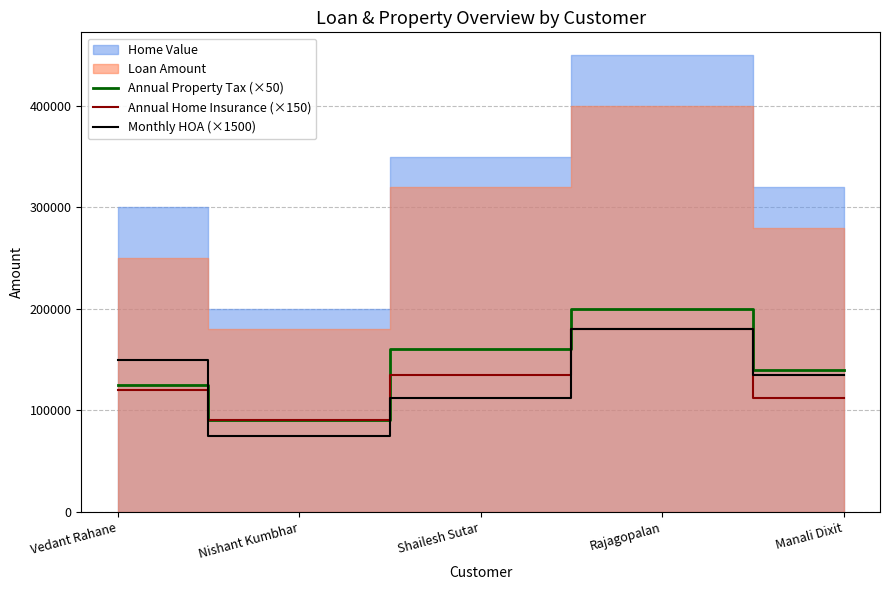

True or false: Monthly HOA (×1500) and Annual Property Tax (×50) cross at least once.

True